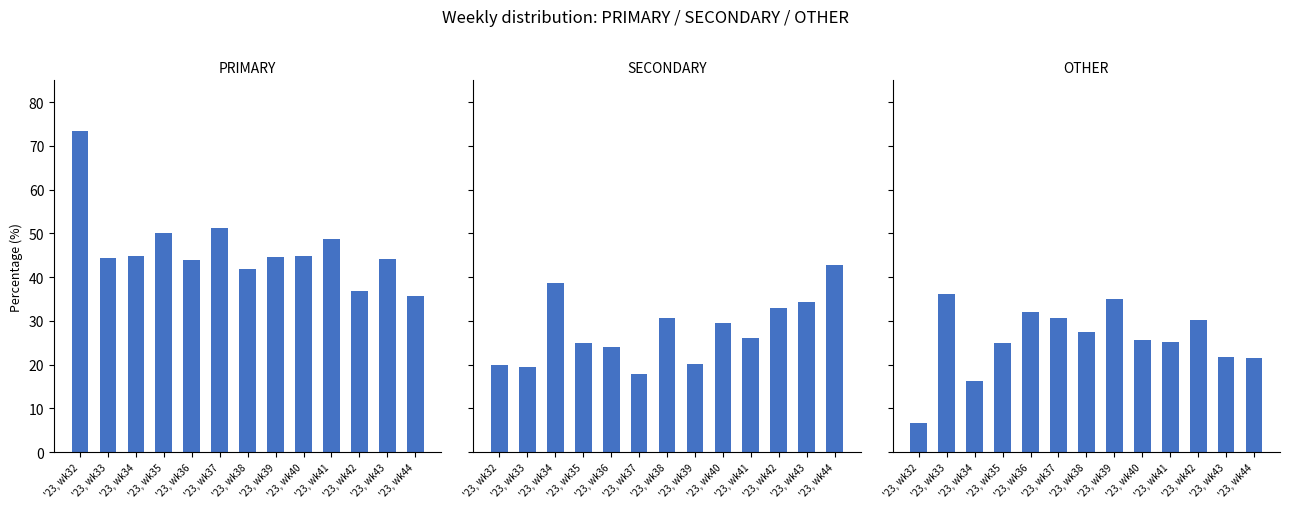

Which has a higher value, '23, wk33 or '23, wk43?

'23, wk33